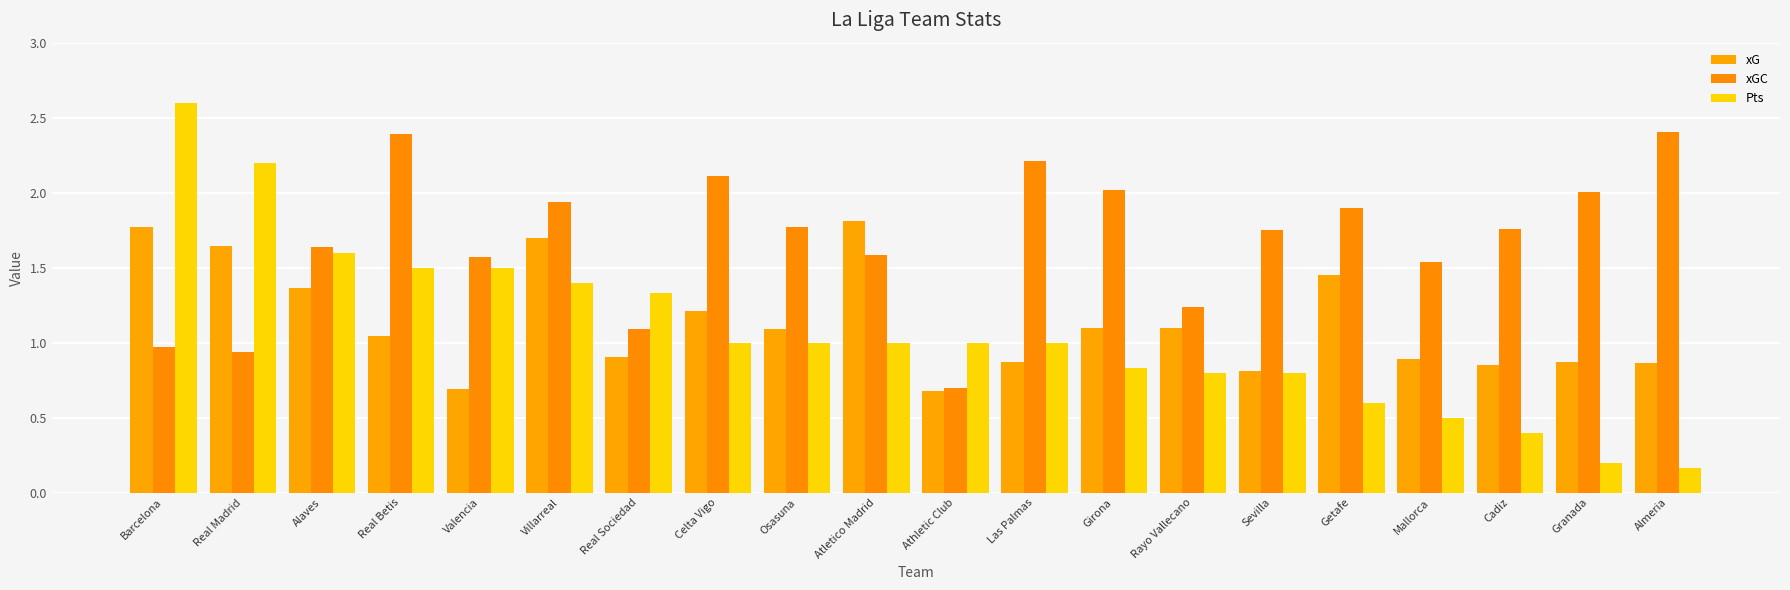

Is it true that Pts equals 0.3 at Villarreal?

False